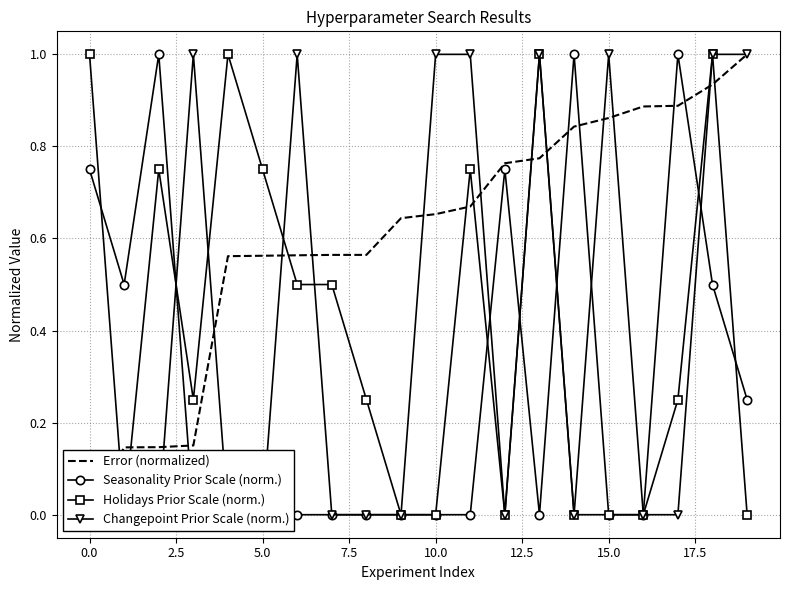

What is the total value across all series at 5.0?

1.4